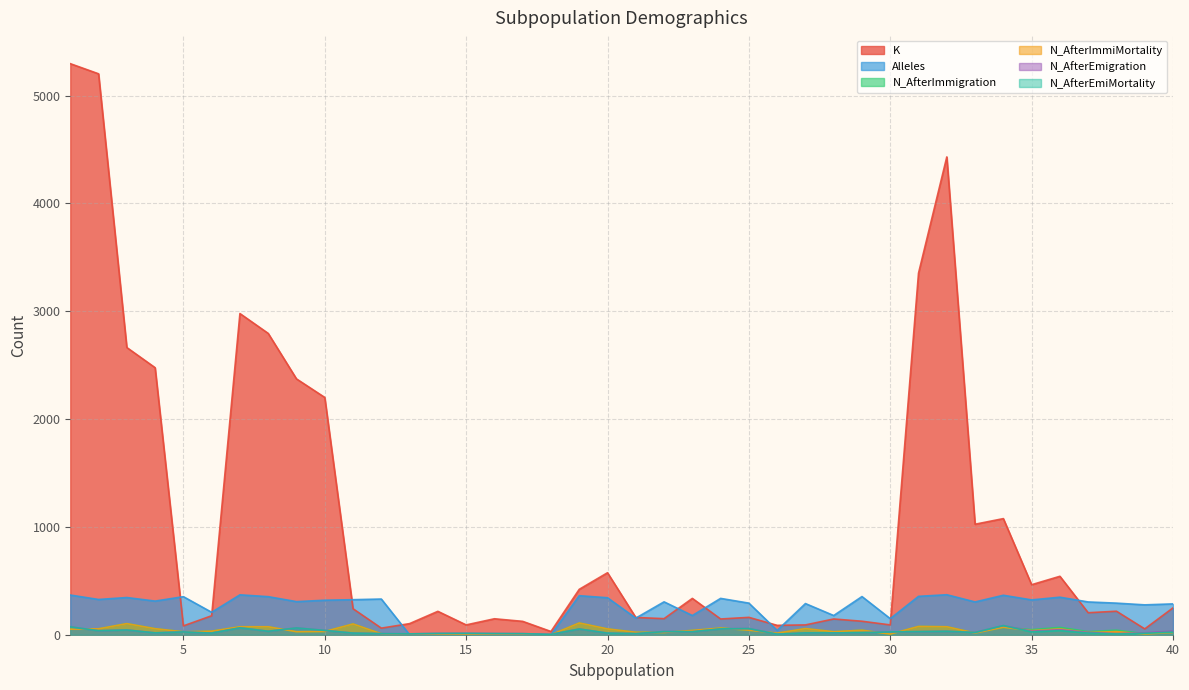

Reading left to right, extract all data points from this chart.

K: 5297	5203	2664	2477	82	176	2979	2795	2373	2201	241	61	103	217	91	148	124	30	421	575	160	149	337	146	161	87	91	146	125	91	3354	4432	1025	1077	464	542	204	218	54	249
Alleles: 368	327	345	312	353	208	370	353	307	320	325	331	0	0	0	0	0	0	362	343	154	305	178	337	293	40	289	178	354	149	356	371	304	366	323	348	304	293	277	286
N_AfterImmigration: 51	55	103	56	27	33	74	74	28	30	100	9	0	0	0	0	0	0	109	54	23	21	40	62	42	15	57	28	42	6	77	74	16	69	47	68	29	42	10	30
N_AfterImmiMortality: 51	55	103	56	27	33	74	74	28	30	100	9	0	0	0	0	0	0	109	54	23	21	40	62	42	15	57	28	42	6	77	74	16	69	38	54	20	29	7	21
N_AfterEmigration: 73	37	44	17	26	15	64	32	63	40	15	10	8	12	13	11	10	3	53	15	10	29	28	54	57	5	17	17	19	26	29	32	21	85	33	47	21	10	18	34
N_AfterEmiMortality: 73	37	44	17	26	15	64	32	63	40	15	10	8	12	13	11	10	3	53	15	10	29	28	54	57	5	17	17	19	26	29	32	21	85	26	38	15	7	13	24